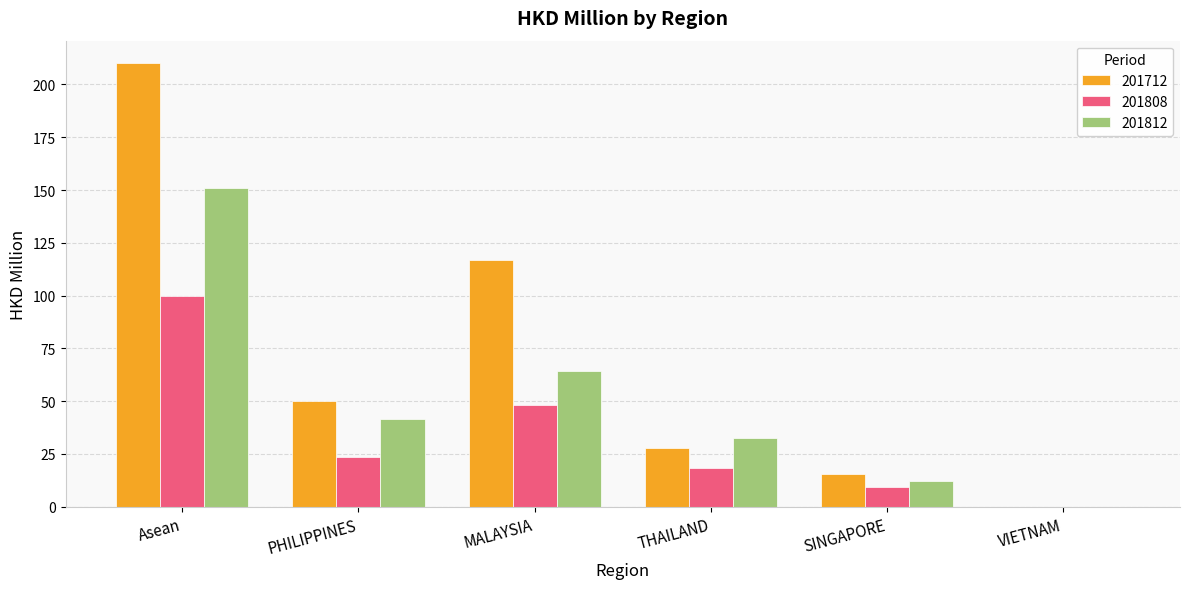

What is the sum of all 201808 values?

199.6